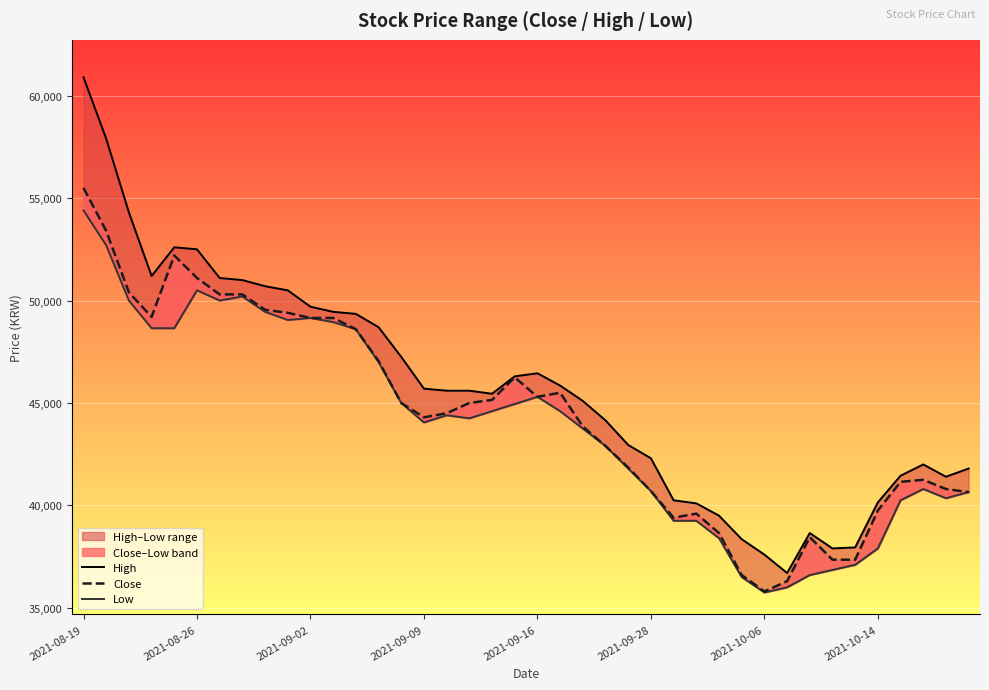

Which series has the largest range (max minus min)?

High